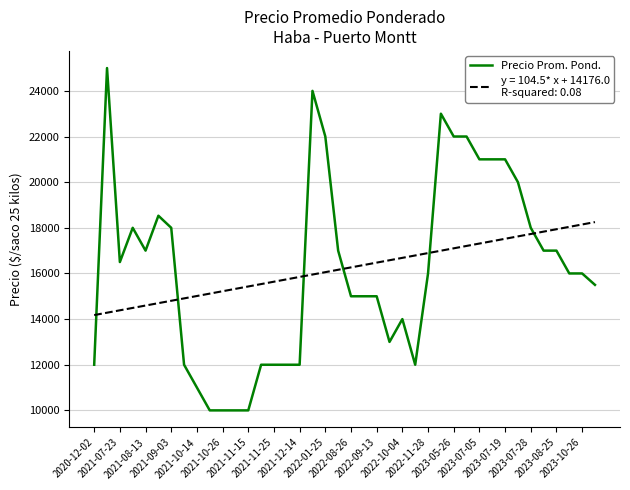

What is the smallest value displayed?

10000.0